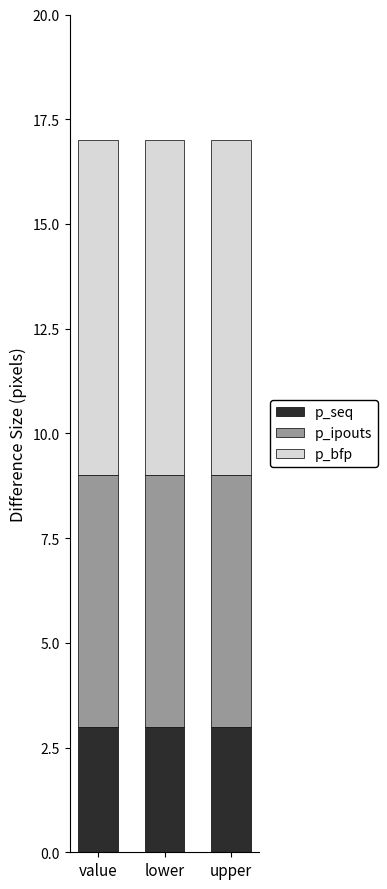

What is the total value across all series at upper?

17